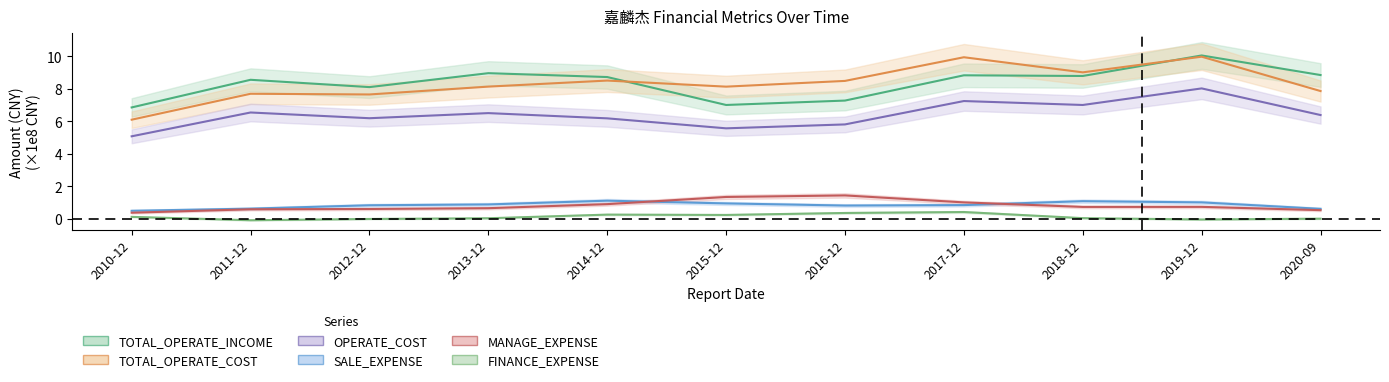

At which label does TOTAL_OPERATE_COST reach its minimum?

2010-12